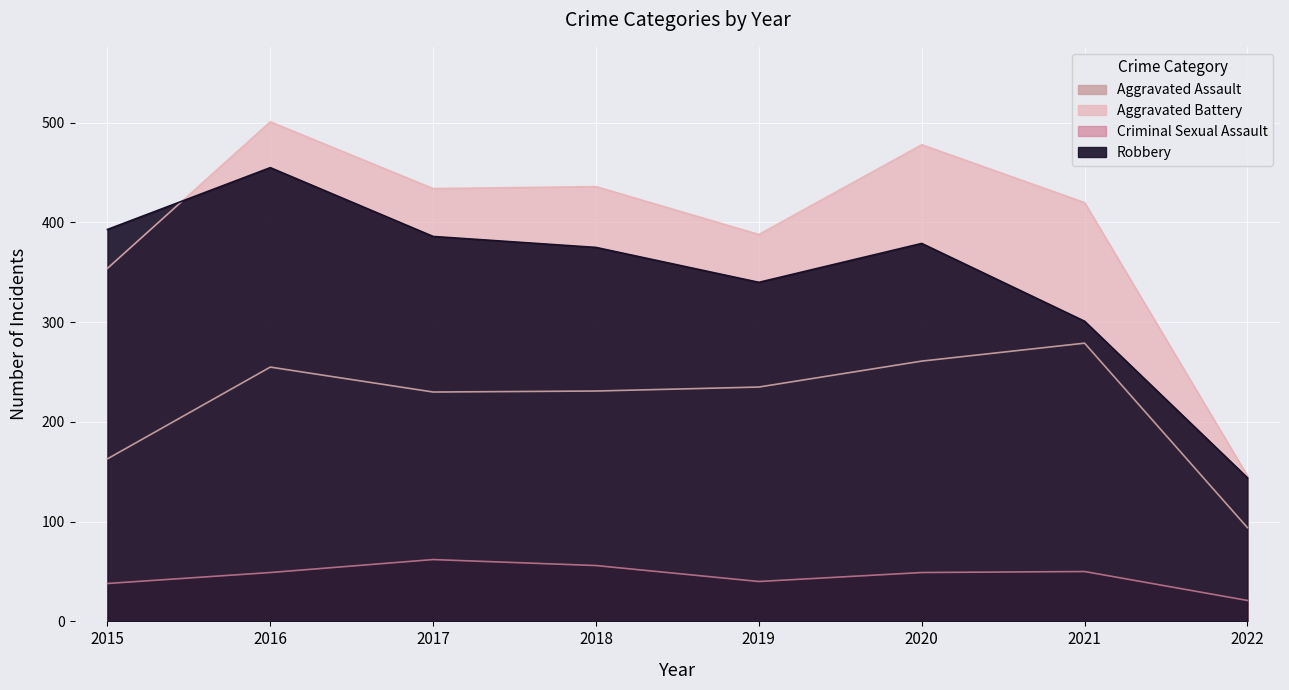

True or false: Criminal Sexual Assault and Aggravated Battery intersect in this chart.

False